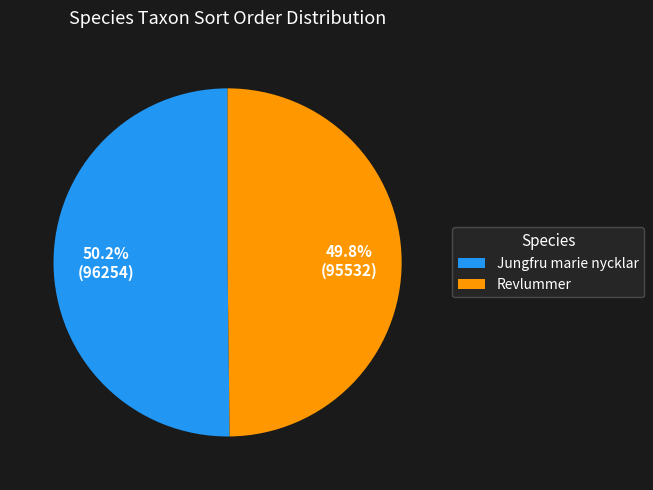

What percentage is the Revlummer slice, to the nearest percent?

50%